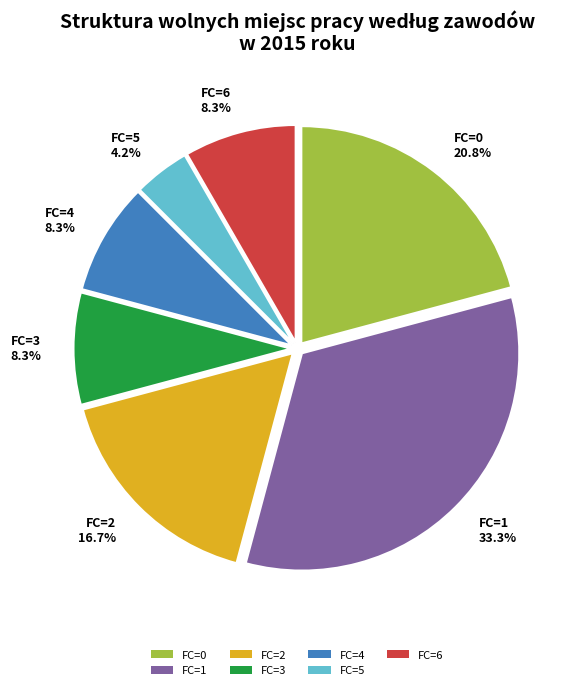

Which category has the biggest portion of the pie?

FC=1